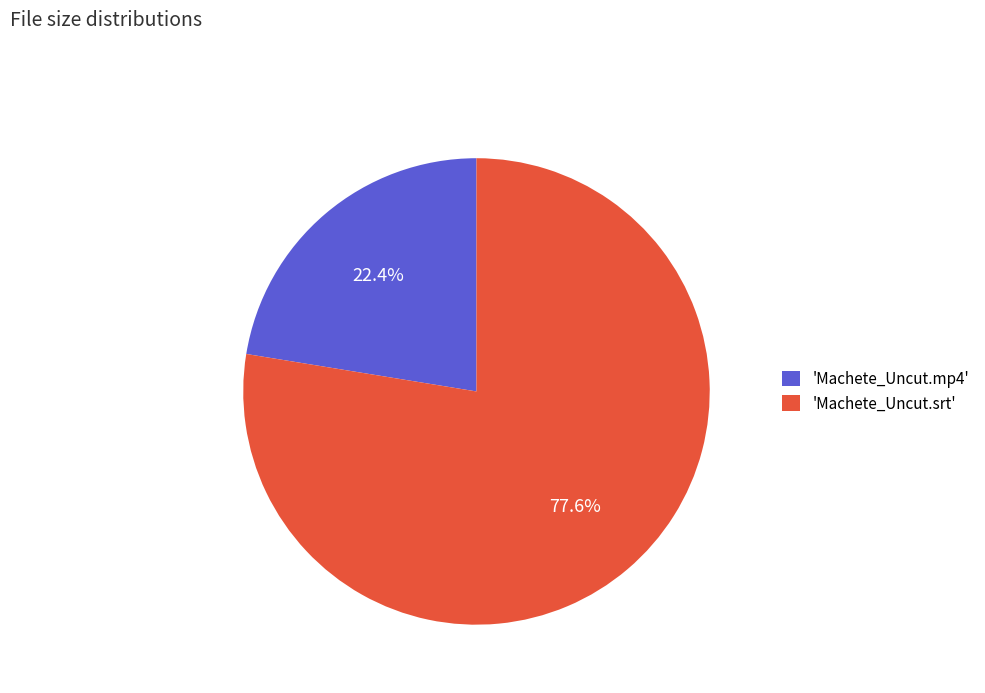

Combined, do 'Machete_Uncut.srt' and 'Machete_Uncut.mp4' account for over 50%?

Yes